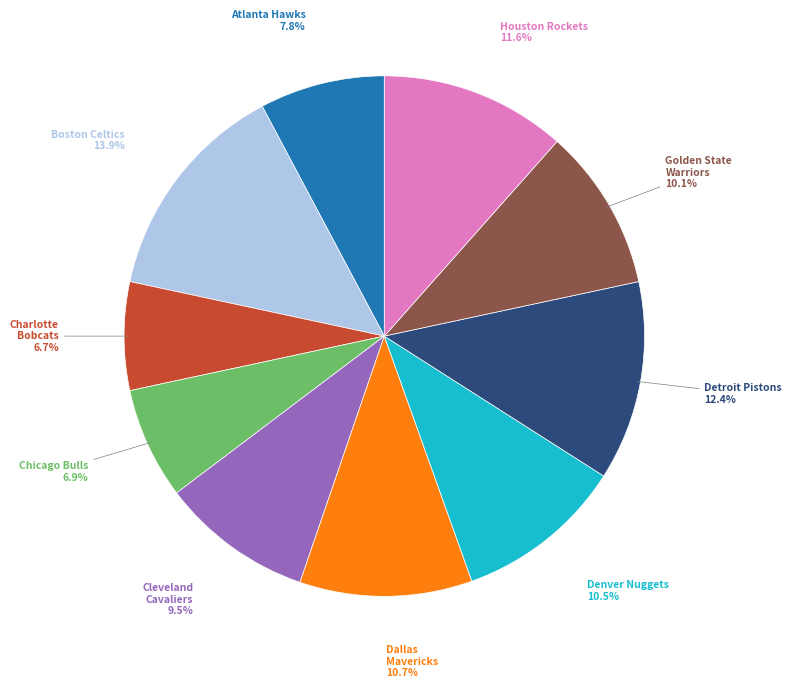

Combined, what portion of the pie is Charlotte Bobcats and Detroit Pistons?

19.1%